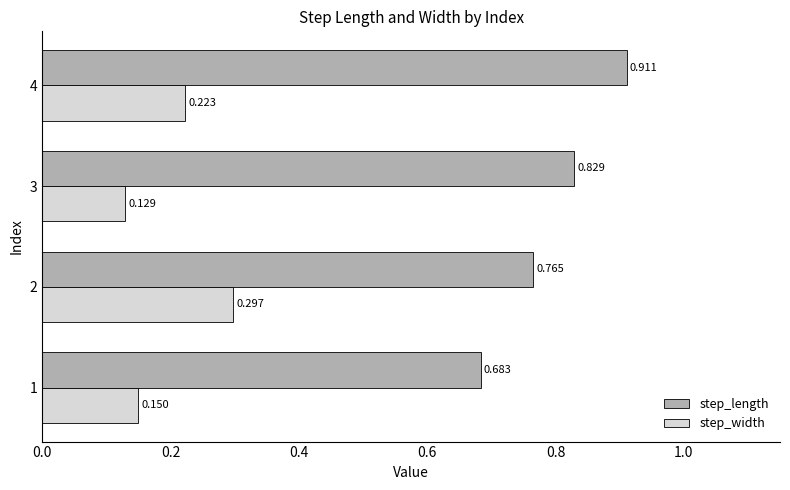

At which label does step_length reach its peak?

4